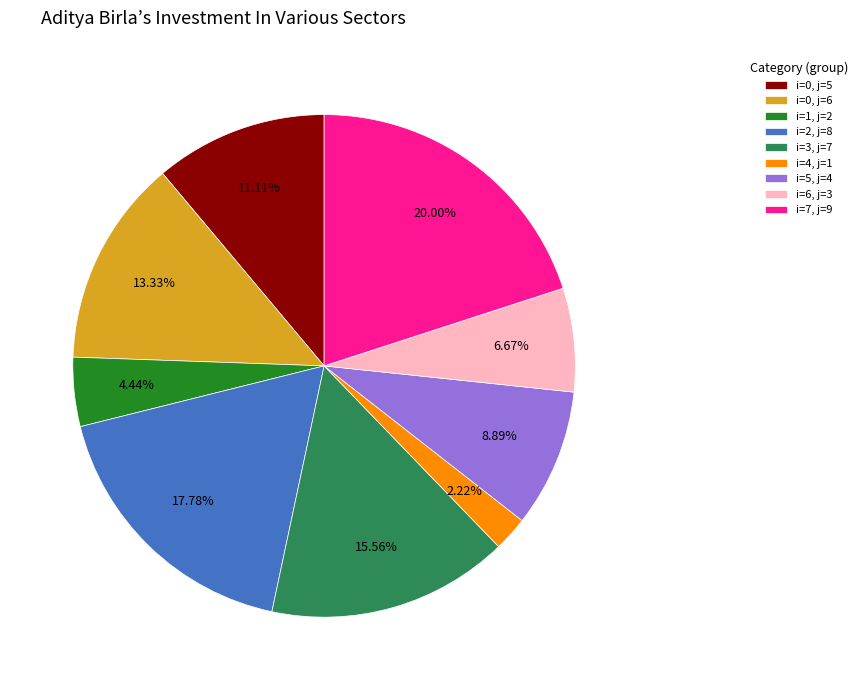

Which slice is the largest?

i=7, j=9